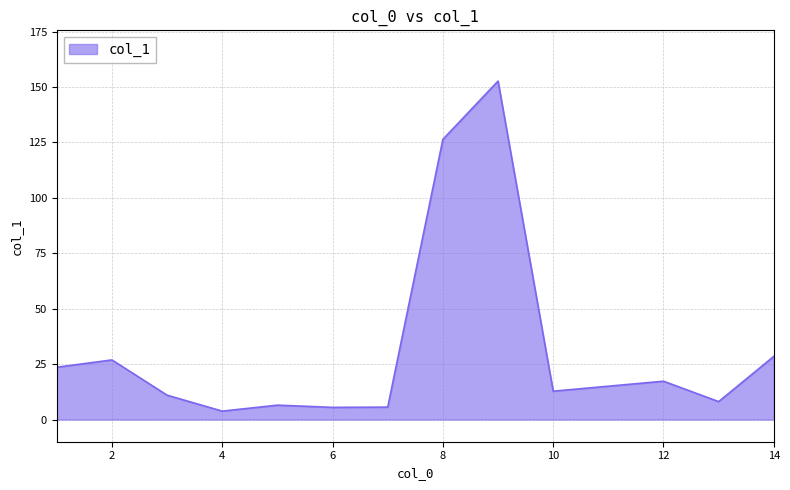

What is the greatest value displayed?

152.7